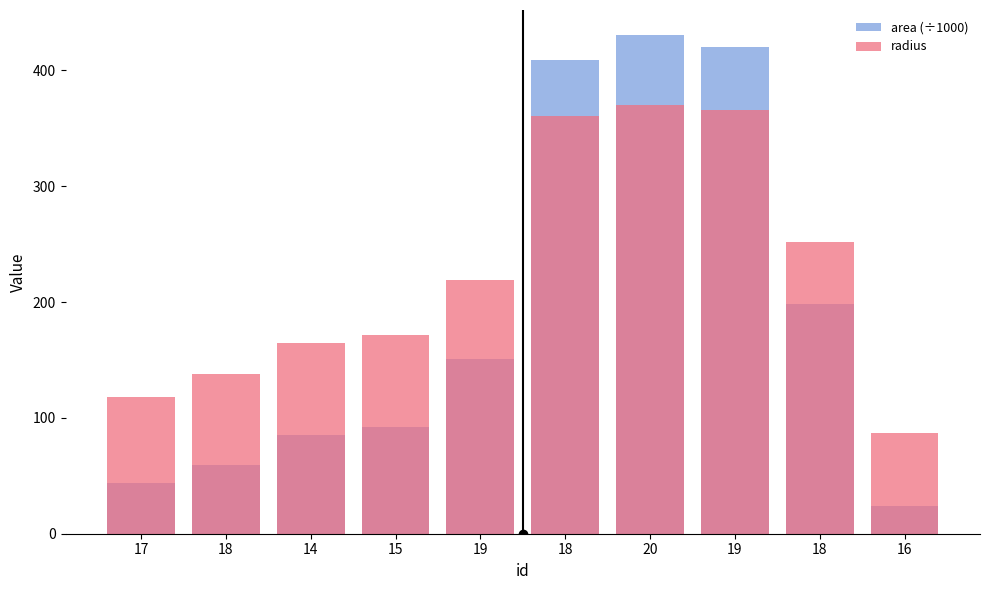

List the labels in order of area (÷1000) value, smallest first.

16, 17, 18, 14, 15, 19, 18, 18, 19, 20